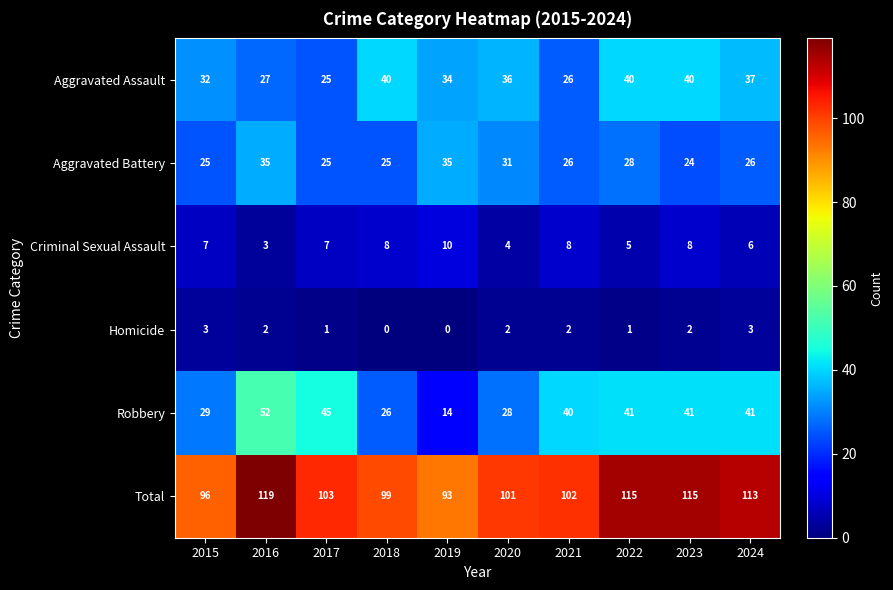

At 2023, list the series in order from smallest to largest.

Homicide, Criminal Sexual Assault, Aggravated Battery, Aggravated Assault, Robbery, Total